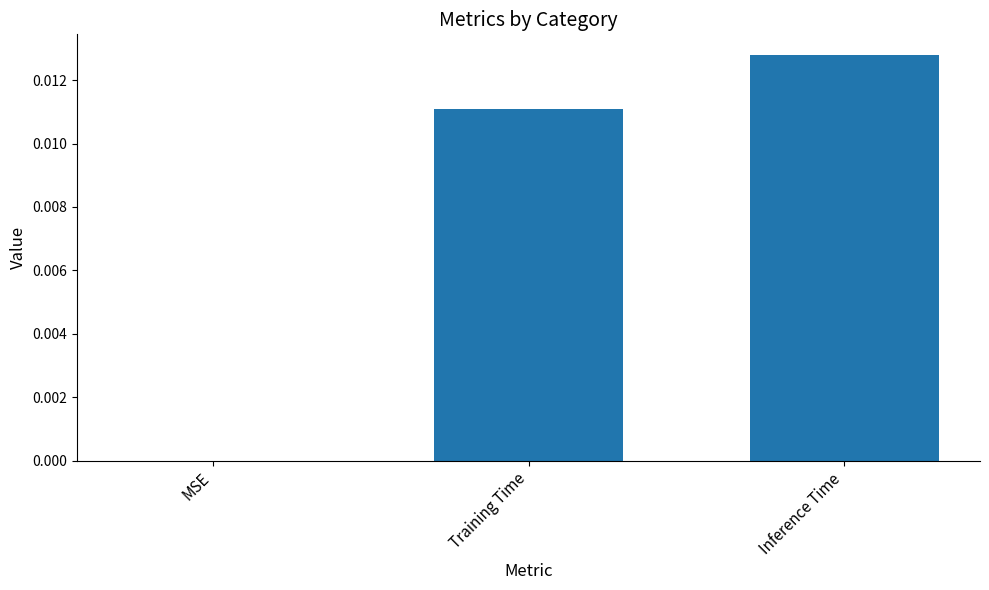

How many series are shown in this chart?

1